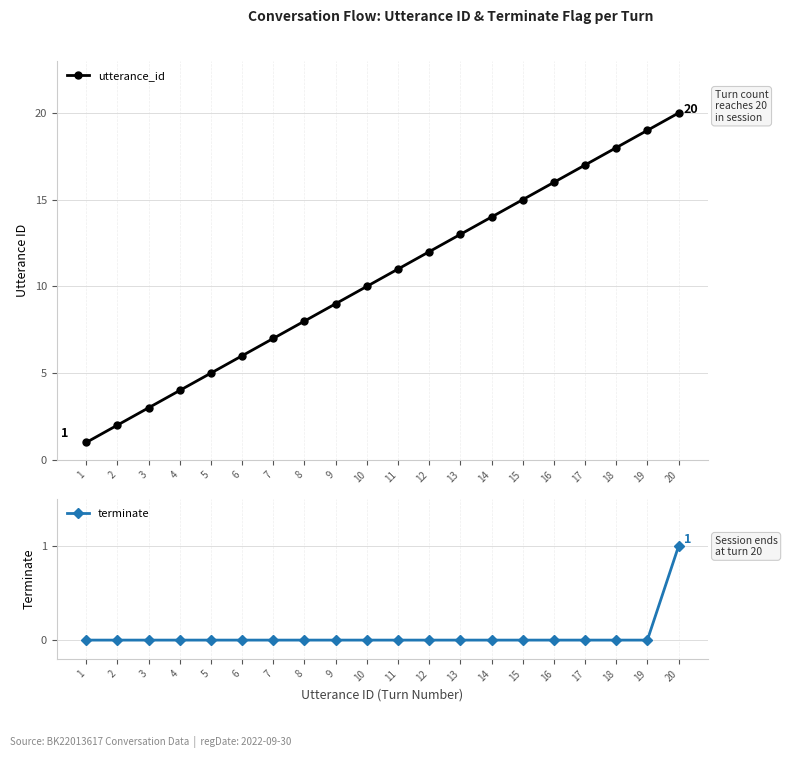

The terminate series shows 1 at 9. True or false?

False